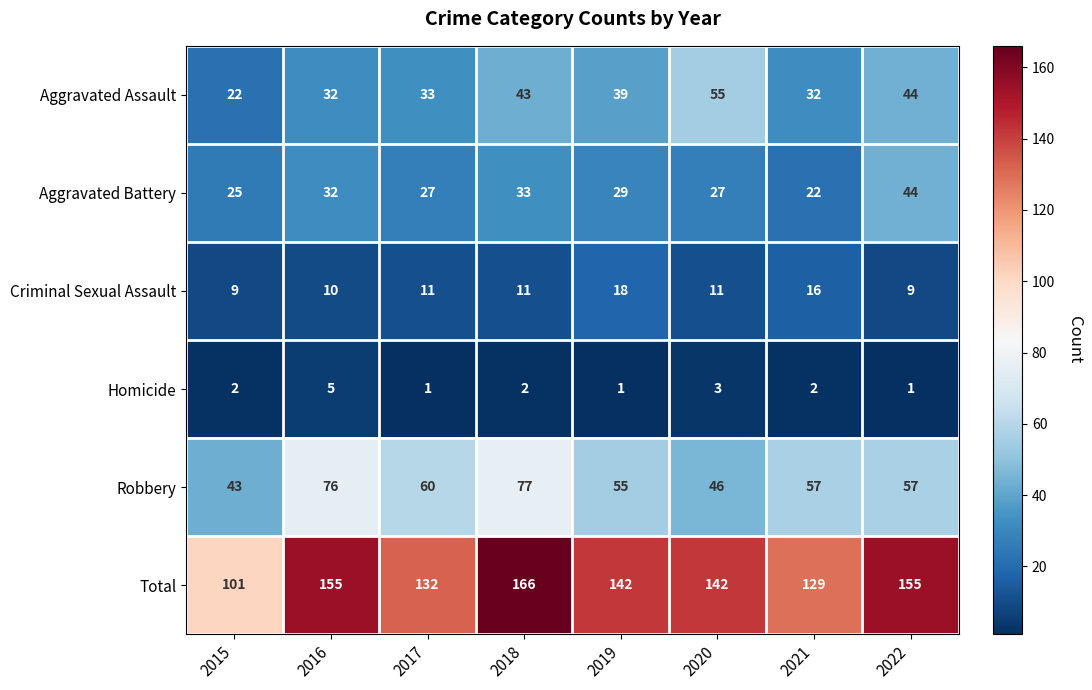

What is the minimum value shown in the chart?

1